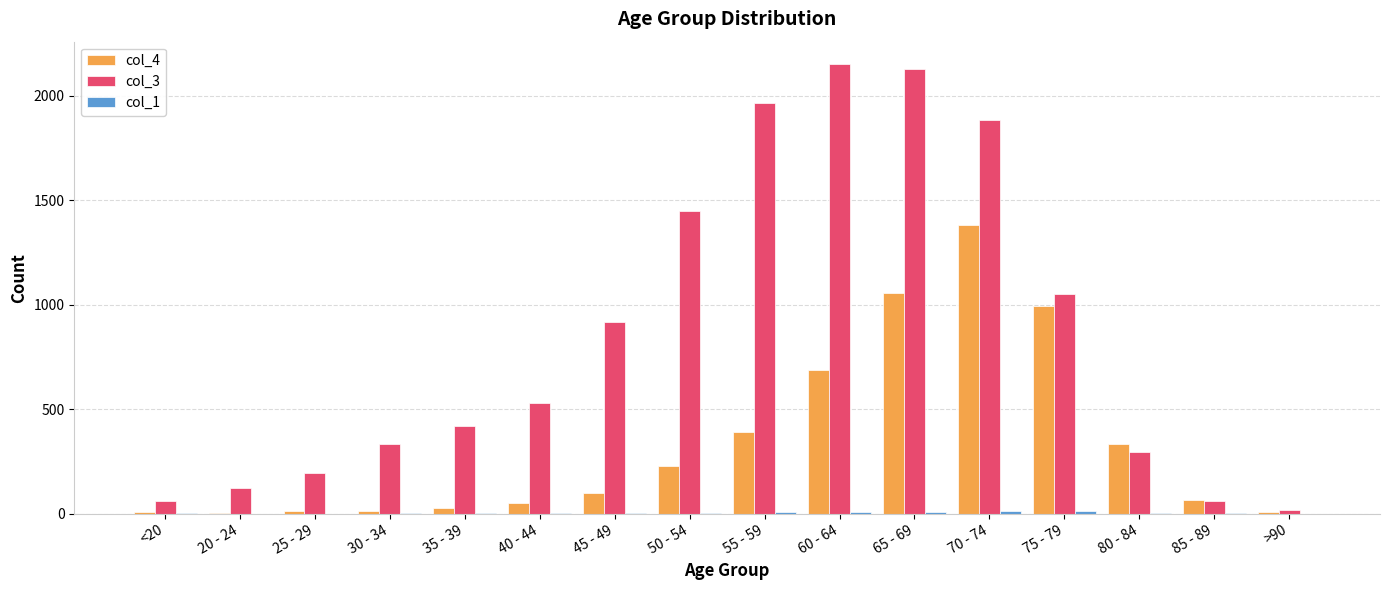

Is it true that col_4 equals 9 at >90?

True